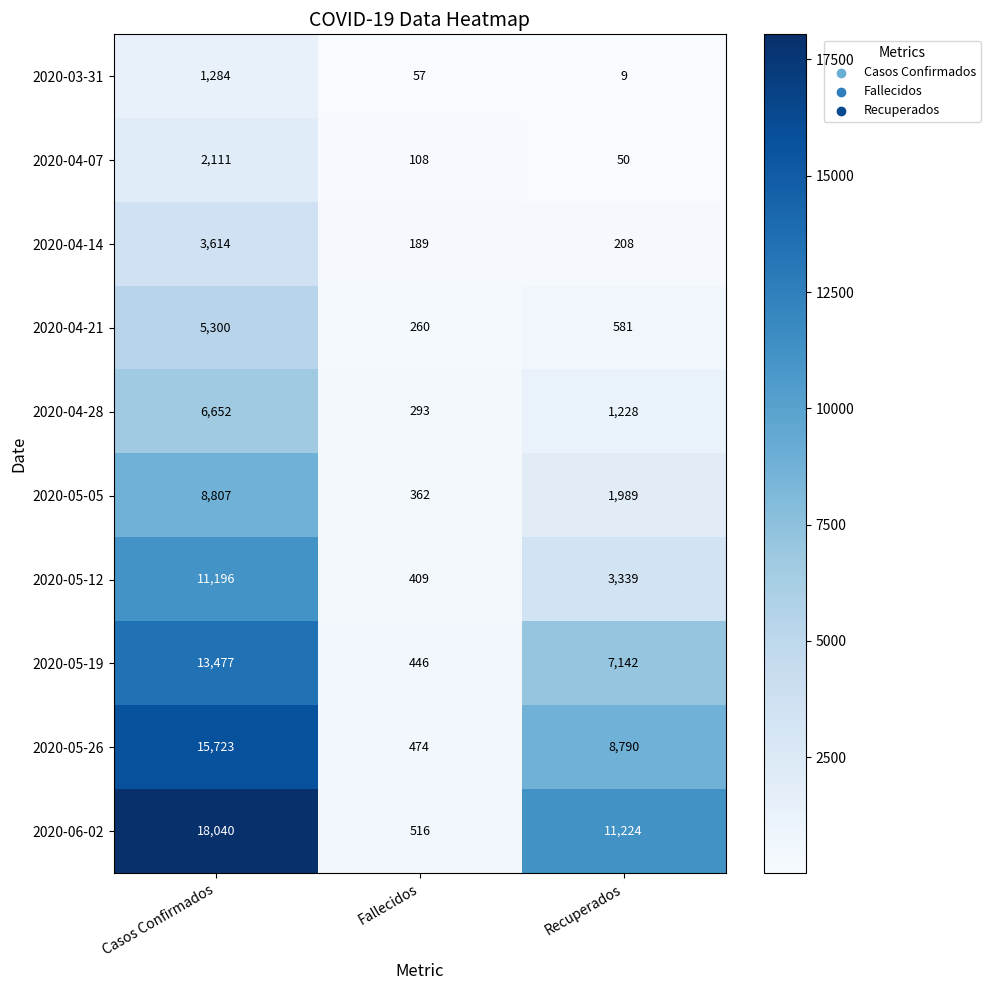

How many data points in 2020-05-19 are less than 7142?

1